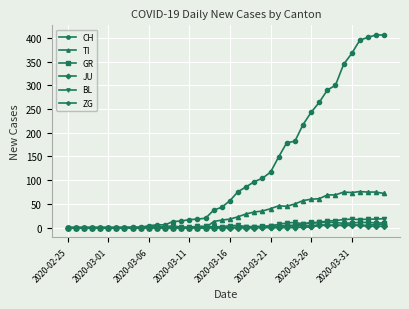

Which series has the widest spread of values?

CH